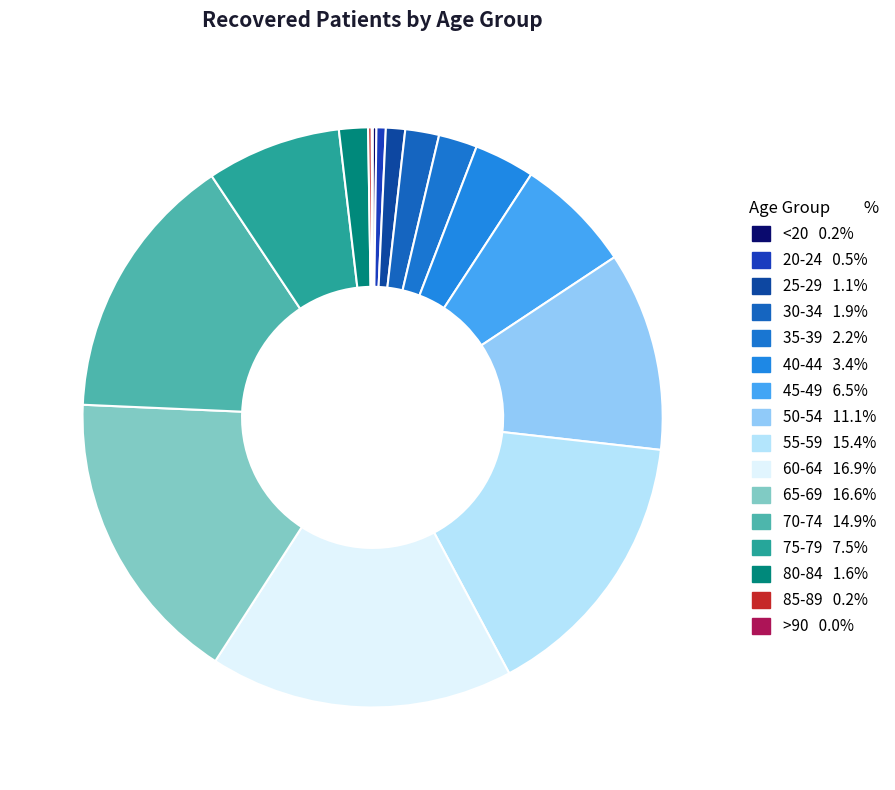

Rank the categories by value from lowest to highest.

>90, 85-89, <20, 20-24, 25-29, 80-84, 30-34, 35-39, 40-44, 45-49, 75-79, 50-54, 70-74, 55-59, 65-69, 60-64